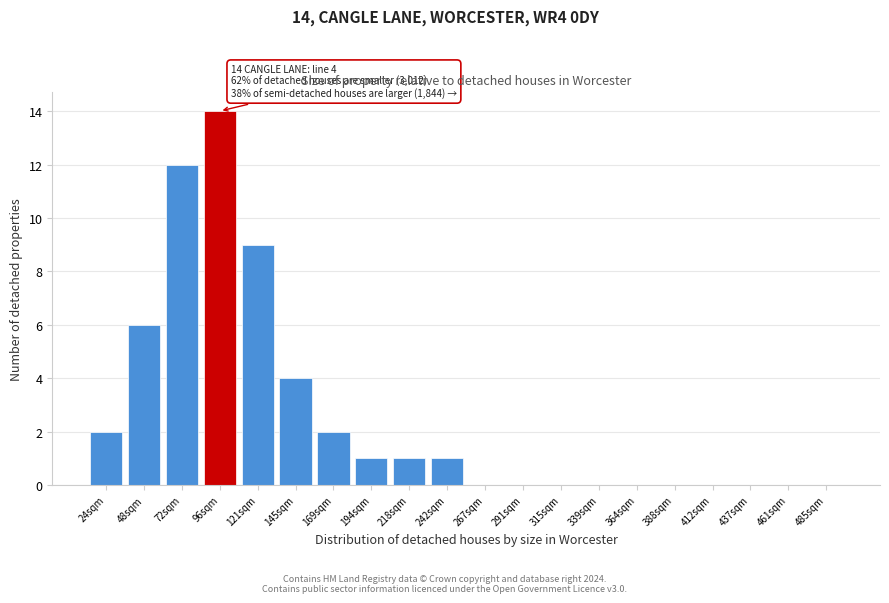

Reading left to right, list all the values displayed in this chart.

24sqm=2	48sqm=6	72sqm=12	96sqm=14	121sqm=9	145sqm=4	169sqm=2	194sqm=1	218sqm=1	242sqm=1	267sqm=0	291sqm=0	315sqm=0	339sqm=0	364sqm=0	388sqm=0	412sqm=0	437sqm=0	461sqm=0	485sqm=0